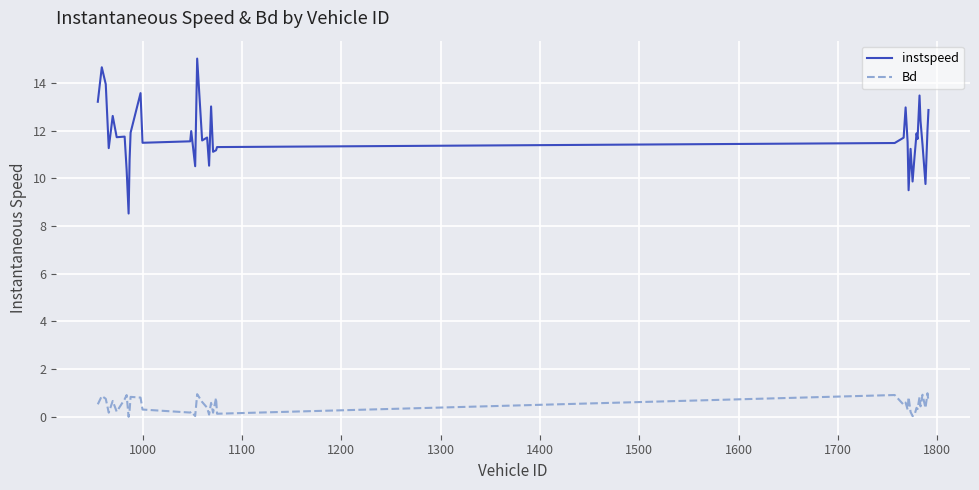

What is the greatest value displayed?

15.0